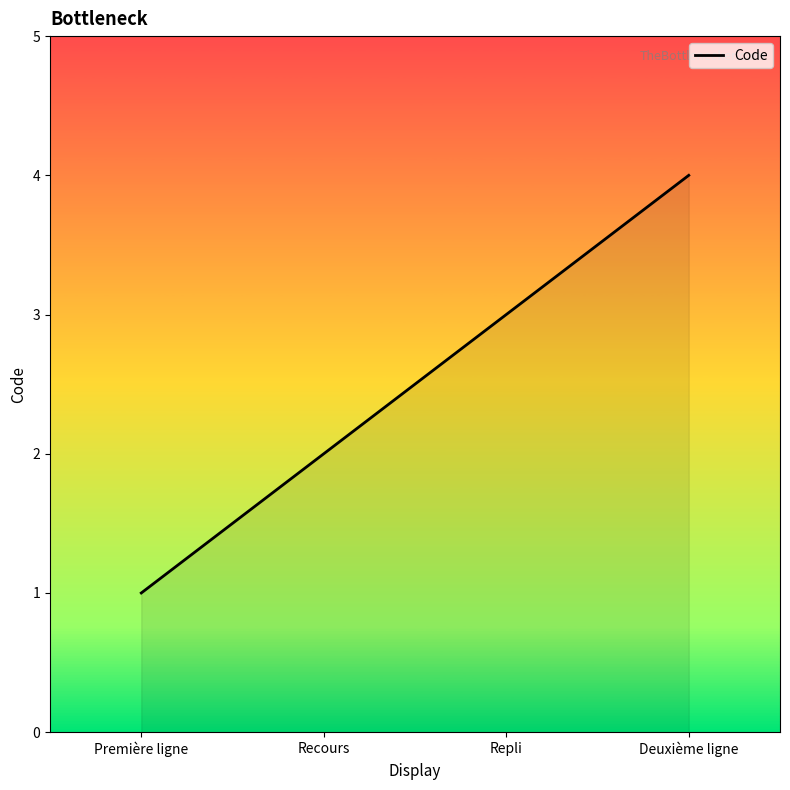

How many lines are shown in the chart?

1